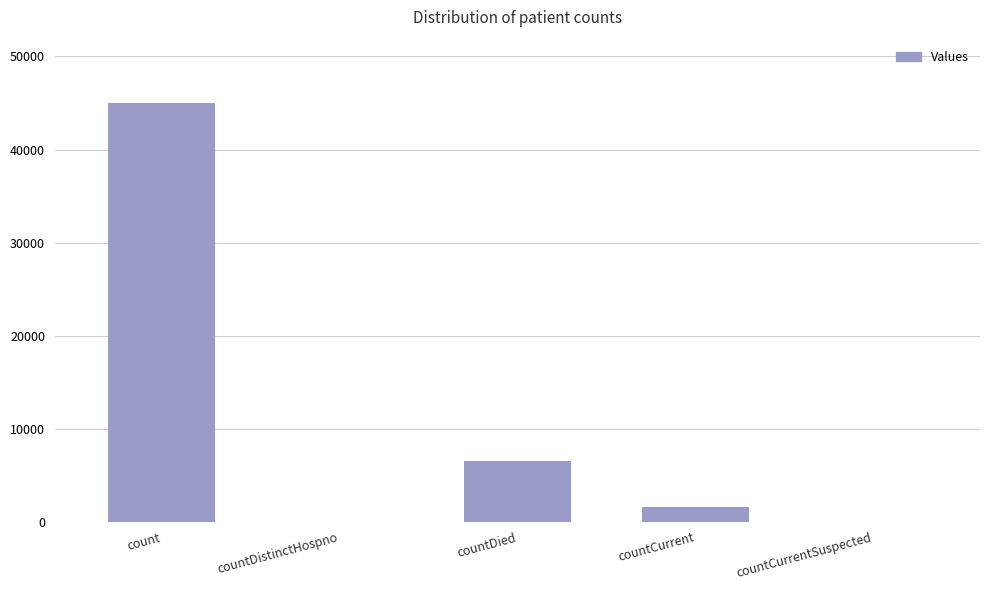

What is the change in value from countDied to countCurrentSuspected?

-6527